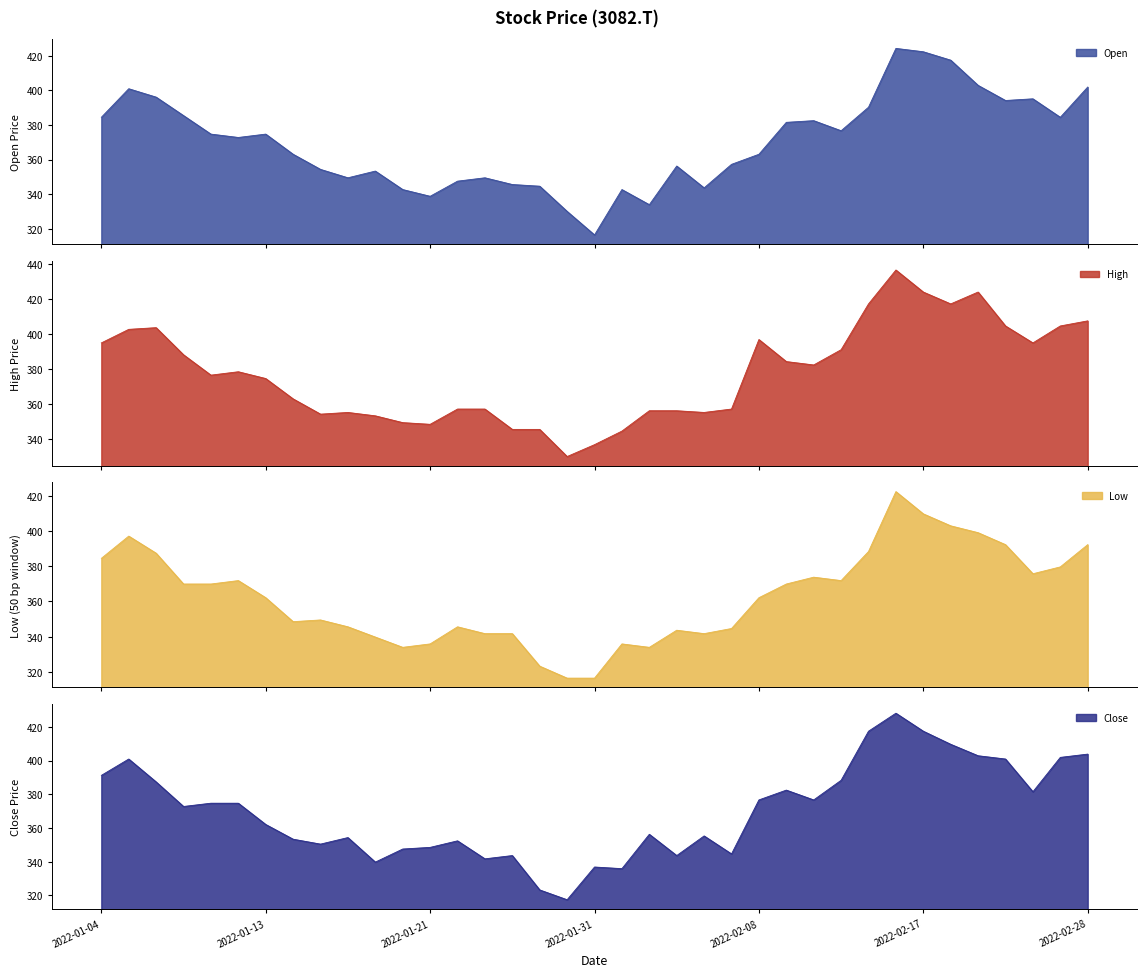

What is the spread (max minus min) of values at 2022-02-08?

34.9